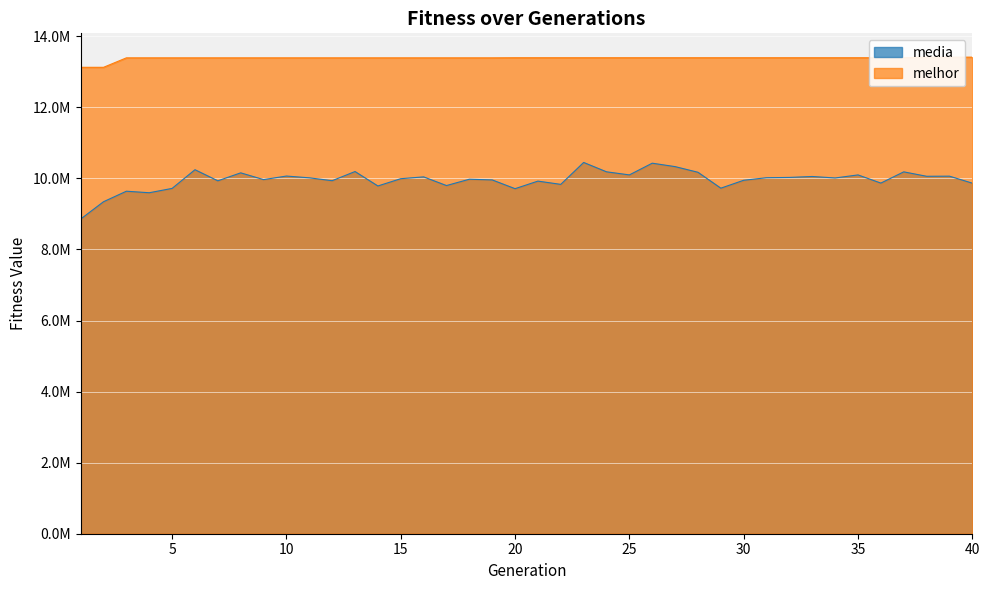

What is the sum of all media values?

398230534.9